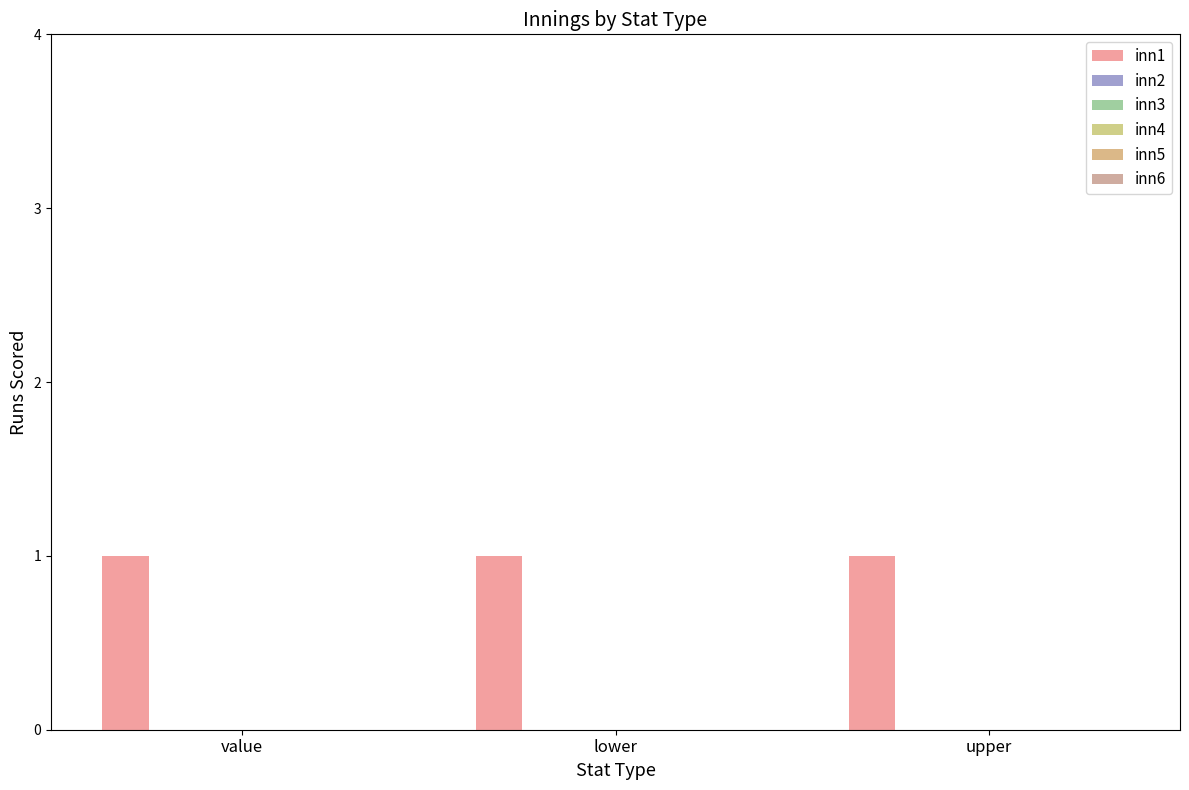

What are all the series names shown in the legend?

inn1, inn2, inn3, inn4, inn5, inn6